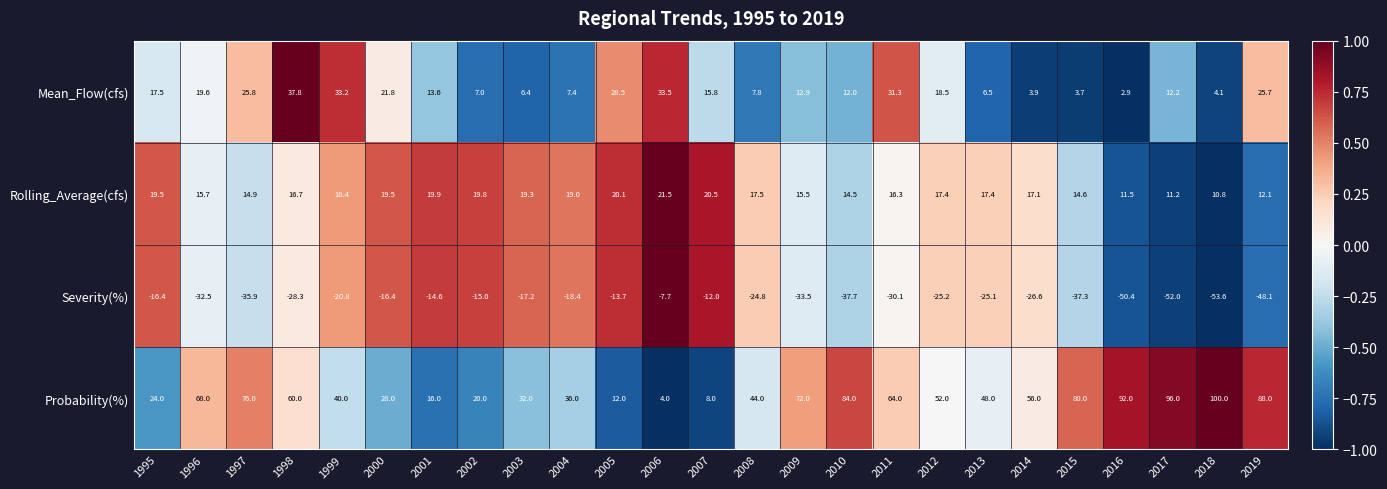

What is the average value of the Probability(%) series?

52.0